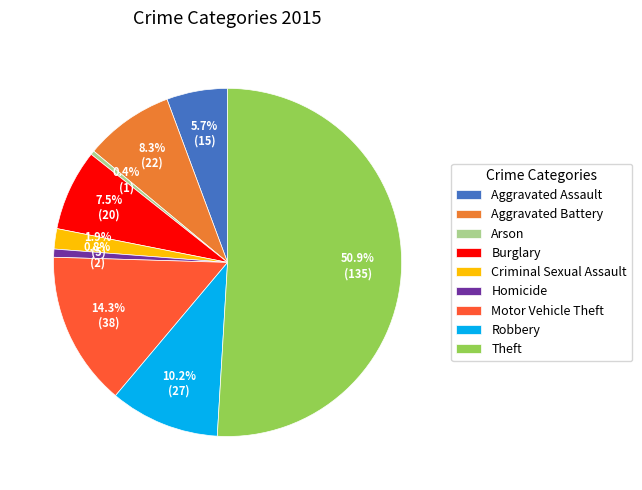

The Criminal Sexual Assault slice represents 2% of the pie. True or false?

True